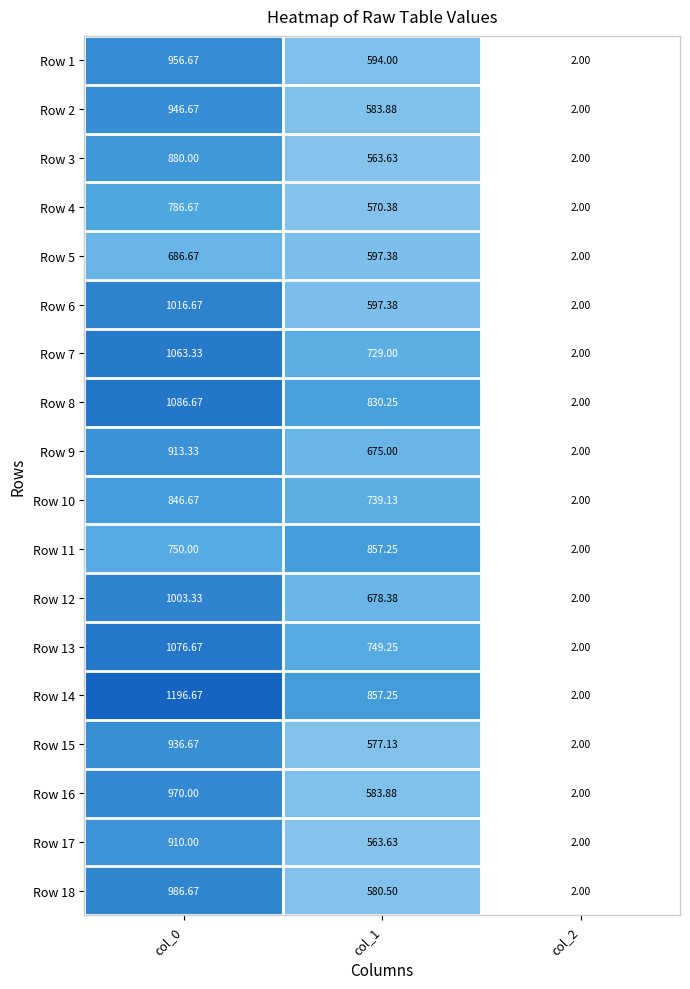

Is the value of Row 17 at col_2 greater than the value of Row 7 at col_1?

No